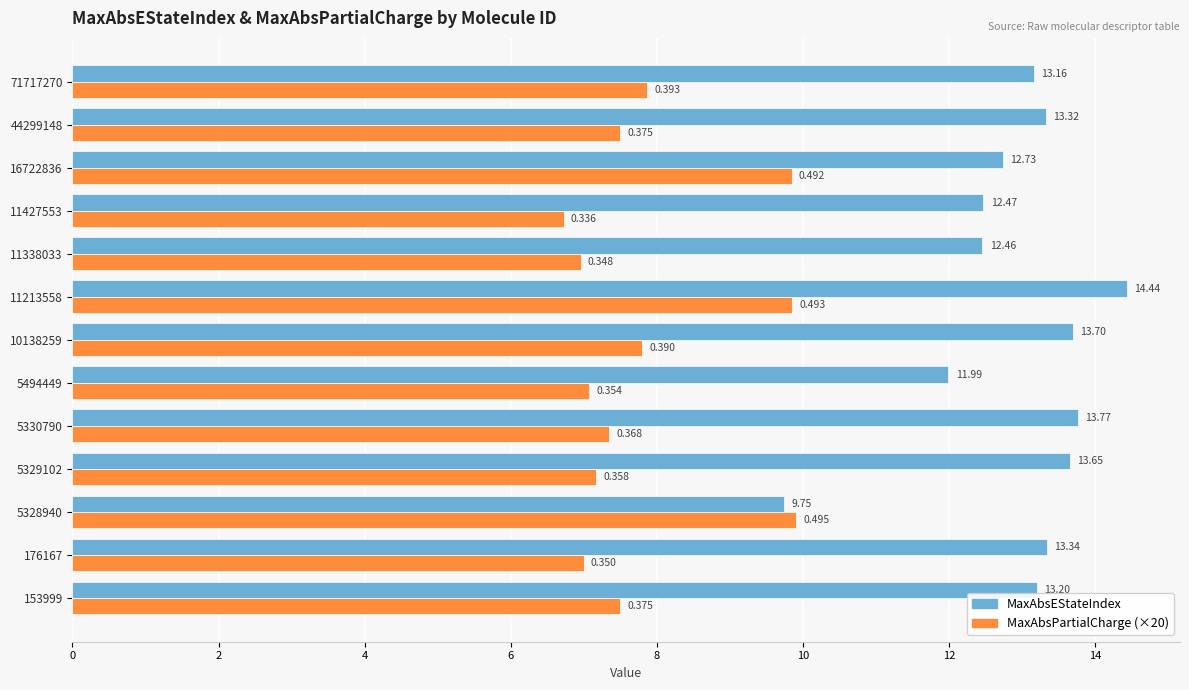

List the series in order of their overall mean, lowest first.

MaxAbsPartialCharge (×20), MaxAbsEStateIndex